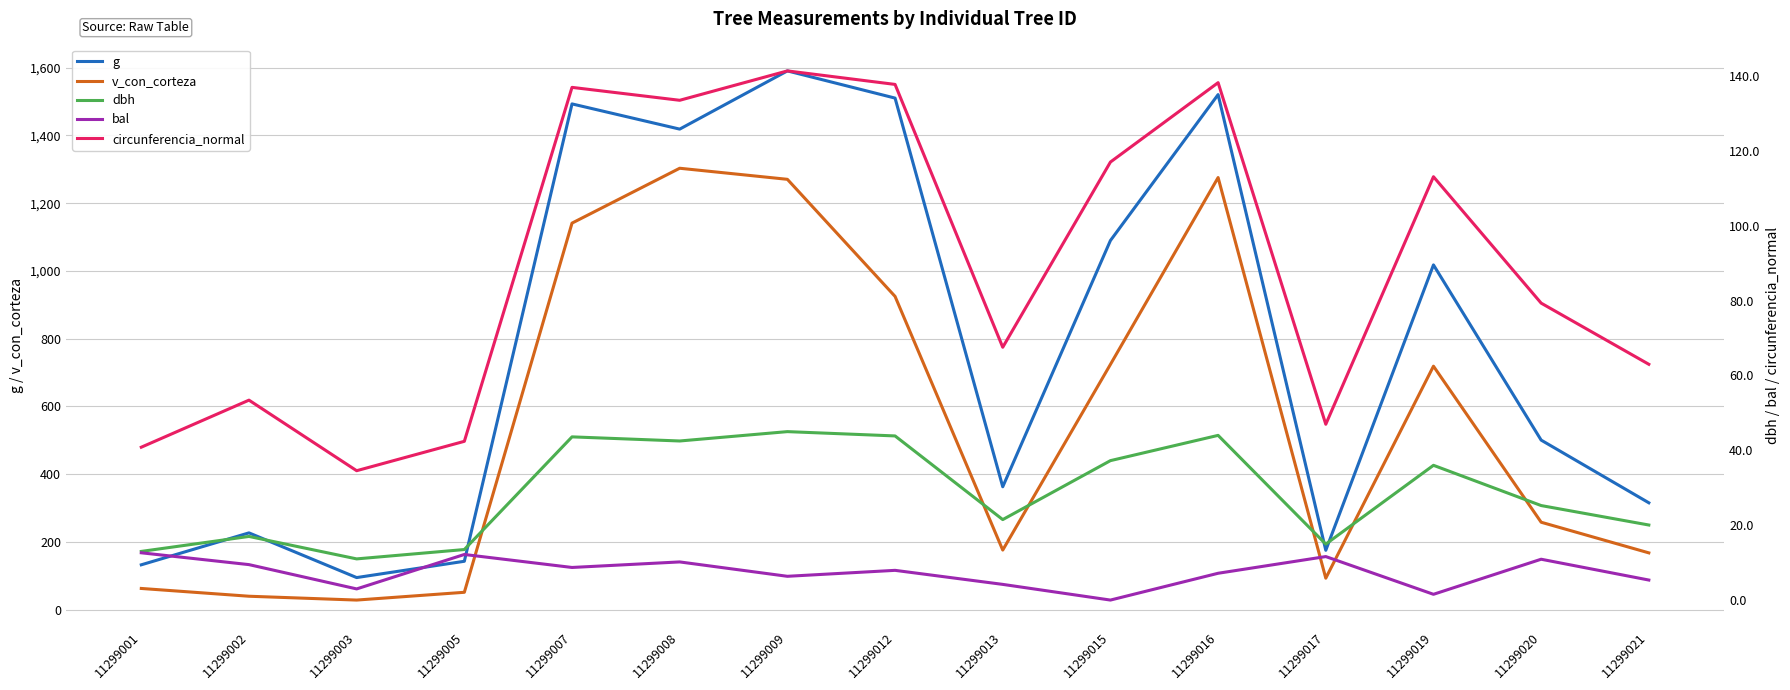

Reading right to left, extract all data points from this chart.

g: 11299021=315.7	11299020=500.7	11299019=1017.9	11299017=175.5	11299016=1520.5	11299015=1089.8	11299013=363.1	11299012=1510.2	11299009=1590.4	11299008=1418.6	11299007=1493.0	11299005=143.1	11299003=95.0	11299002=227.0	11299001=132.7
v_con_corteza: 11299021=168.0	11299020=258.4	11299019=719.0	11299017=93.2	11299016=1275.6	11299015=724.1	11299013=176.2	11299012=924.9	11299009=1270.5	11299008=1303.1	11299007=1141.2	11299005=51.6	11299003=28.6	11299002=40.0	11299001=62.9
dbh: 11299021=20.1	11299020=25.2	11299019=36.0	11299017=14.9	11299016=44.0	11299015=37.2	11299013=21.5	11299012=43.9	11299009=45.0	11299008=42.5	11299007=43.6	11299005=13.5	11299003=11.0	11299002=17.0	11299001=13.0
bal: 11299021=5.3	11299020=10.9	11299019=1.5	11299017=11.6	11299016=7.2	11299015=0.0	11299013=4.2	11299012=7.9	11299009=6.3	11299008=10.2	11299007=8.7	11299005=12.2	11299003=3.0	11299002=9.5	11299001=12.6
circunferencia_normal: 11299021=63.0	11299020=79.3	11299019=113.1	11299017=47.0	11299016=138.2	11299015=117.0	11299013=67.5	11299012=137.8	11299009=141.4	11299008=133.5	11299007=137.0	11299005=42.4	11299003=34.6	11299002=53.4	11299001=40.8